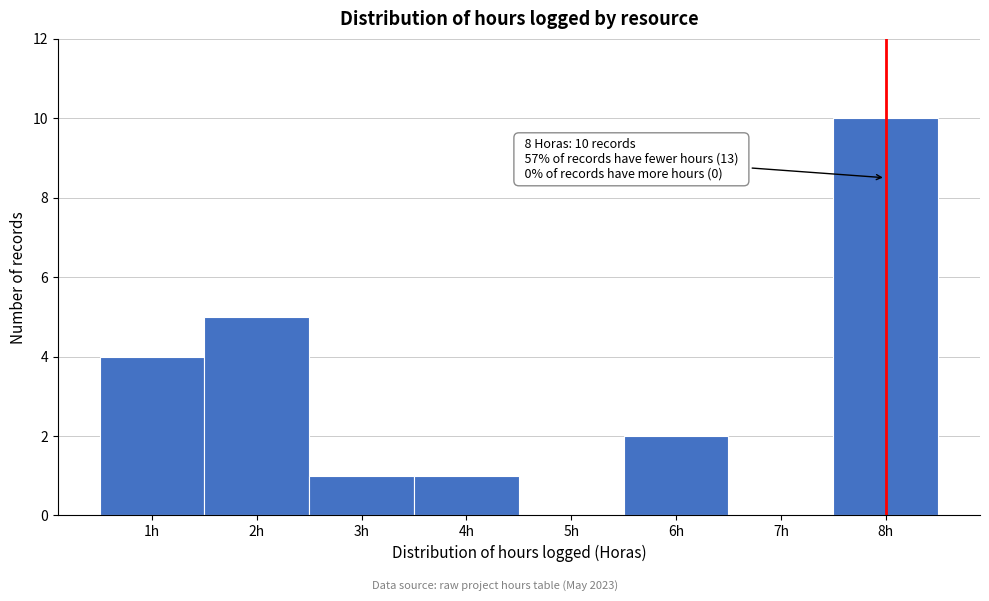

Which range on the x-axis has the tallest bar?

7.5 to 8.5